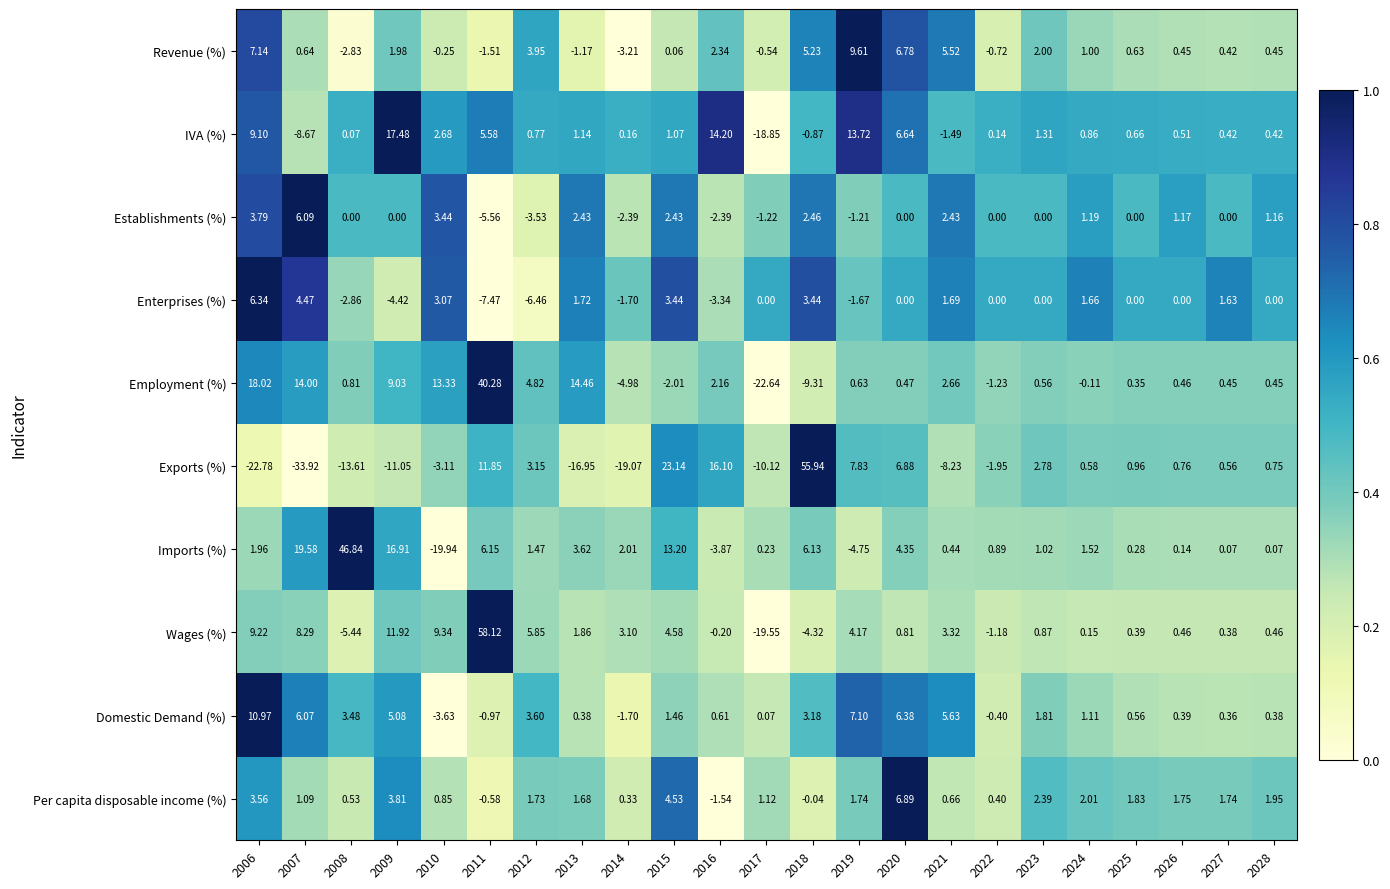

Which series has the largest total across all categories?

Imports (%)